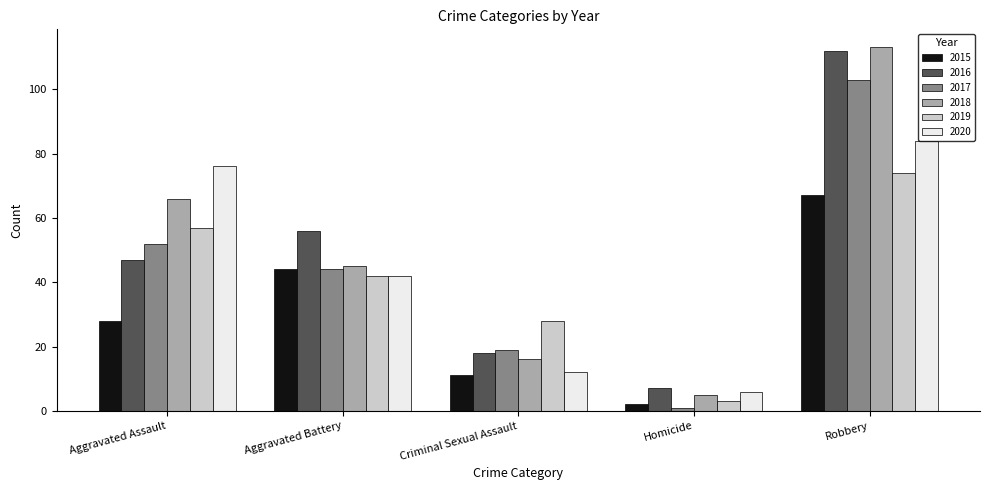

Between Aggravated Assault and Aggravated Battery, which series saw the biggest shift?

2020